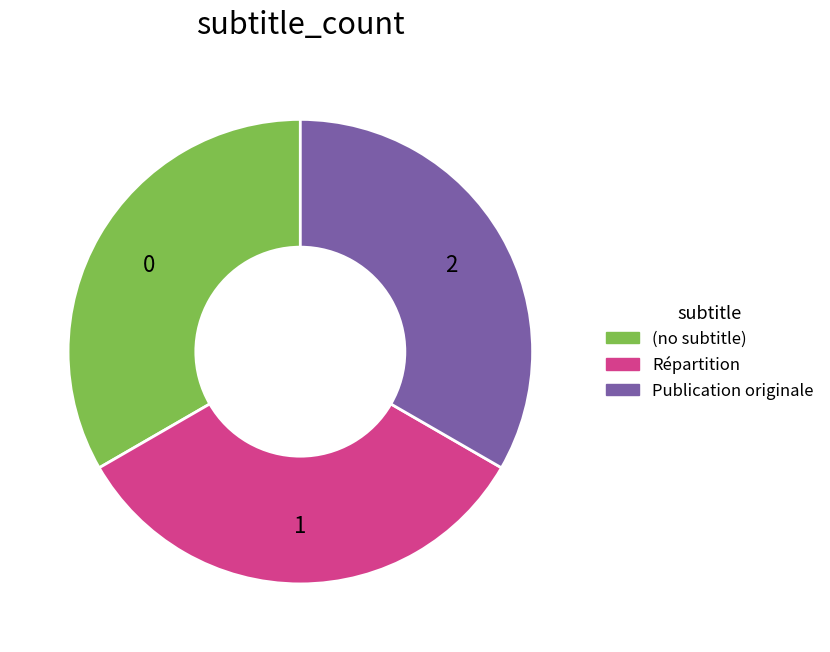

Is the sum of Répartition and (no subtitle) greater than half?

Yes